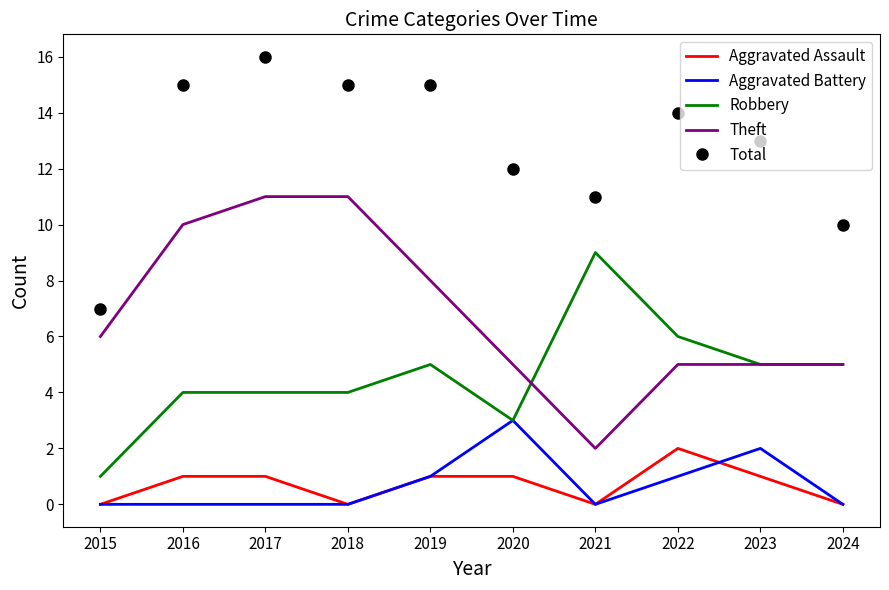

Is it true that Aggravated Assault equals 0 at 2024?

True